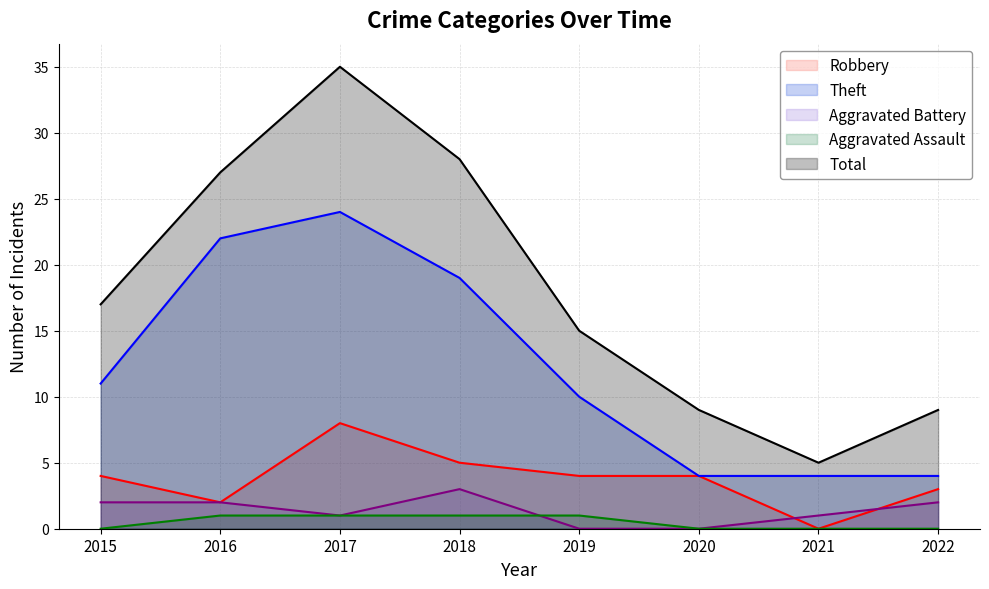

Reading right to left, list all the values displayed in this chart.

Robbery: 2022=3	2021=0	2020=4	2019=4	2018=5	2017=8	2016=2	2015=4
Theft: 2022=4	2021=4	2020=4	2019=10	2018=19	2017=24	2016=22	2015=11
Aggravated Battery: 2022=2	2021=1	2020=0	2019=0	2018=3	2017=1	2016=2	2015=2
Aggravated Assault: 2022=0	2021=0	2020=0	2019=1	2018=1	2017=1	2016=1	2015=0
Total: 2022=9	2021=5	2020=9	2019=15	2018=28	2017=35	2016=27	2015=17